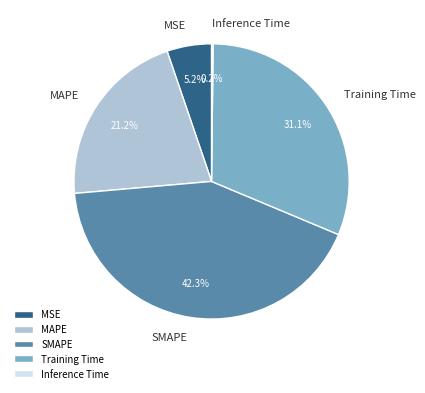

To the nearest percent, what portion does SMAPE represent?

42%